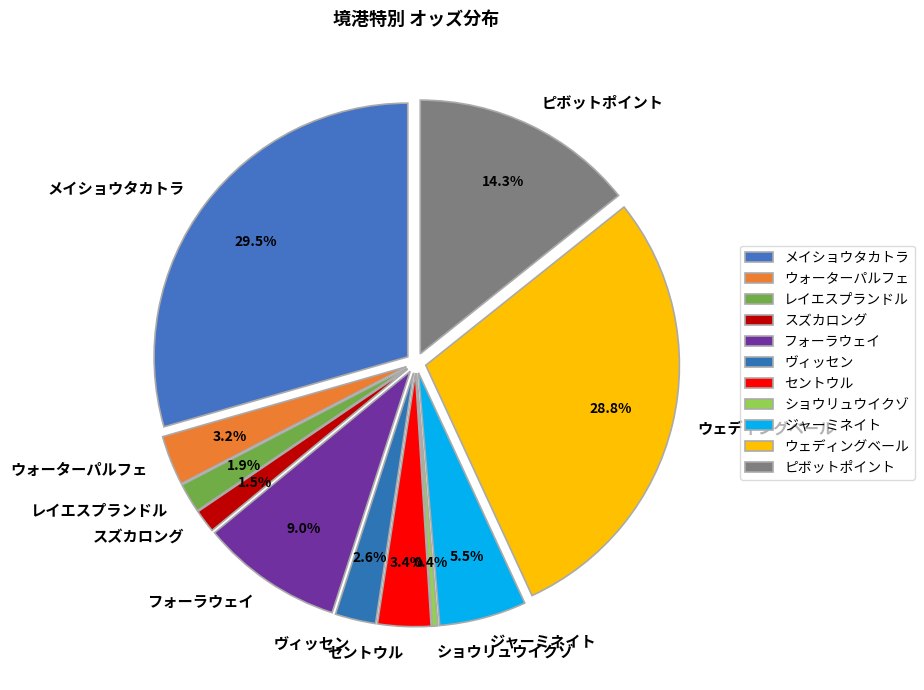

Count the number of slices in the pie.

11